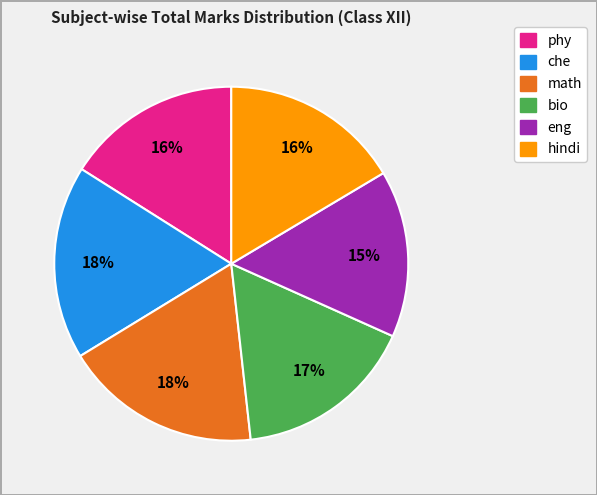

Is there any slice that represents more than half of the pie?

No